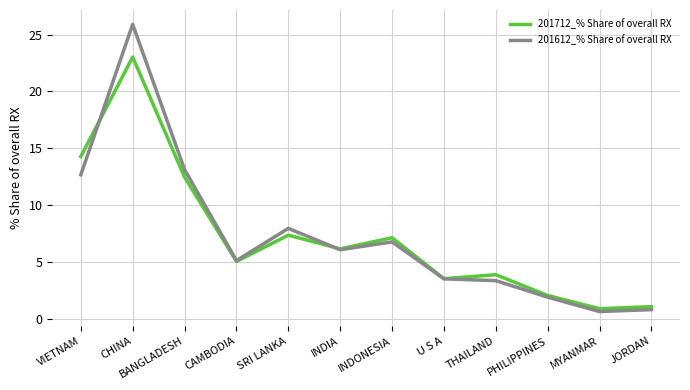

Does the chart display data point markers on the line(s)?

No